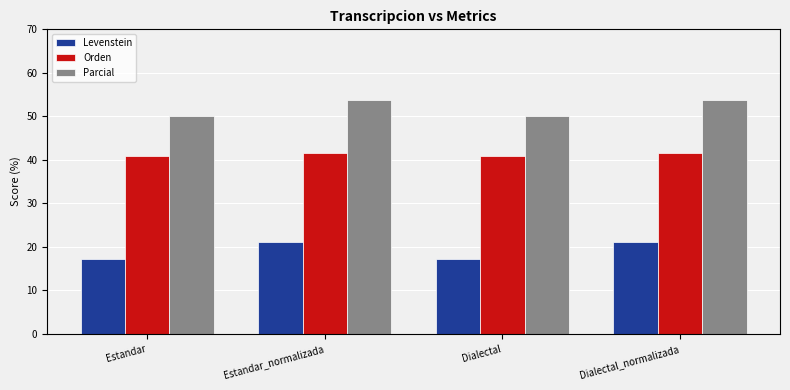

How many bars are there in each group?

3